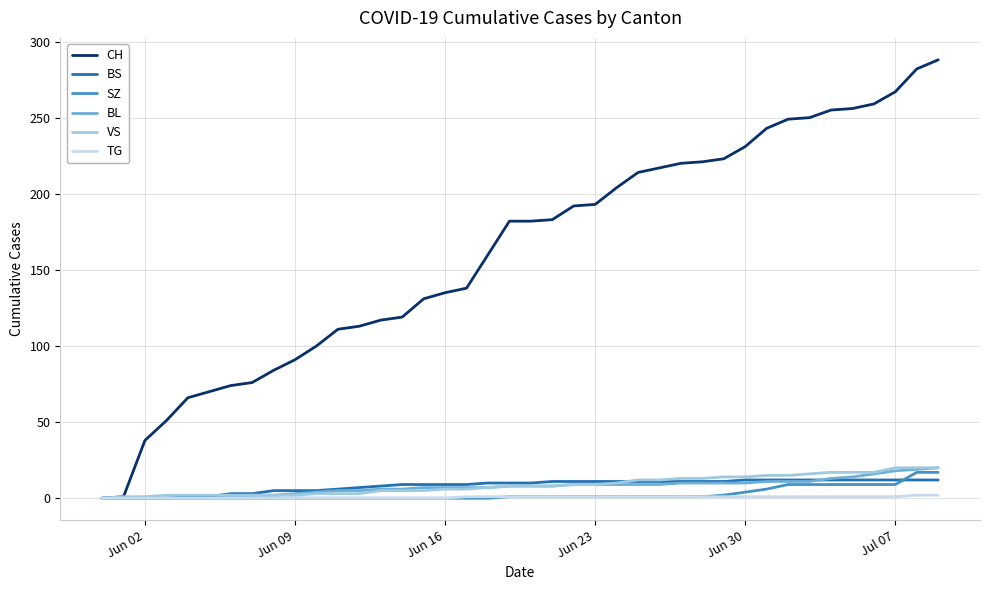

What is the highest value of the BL series?

20